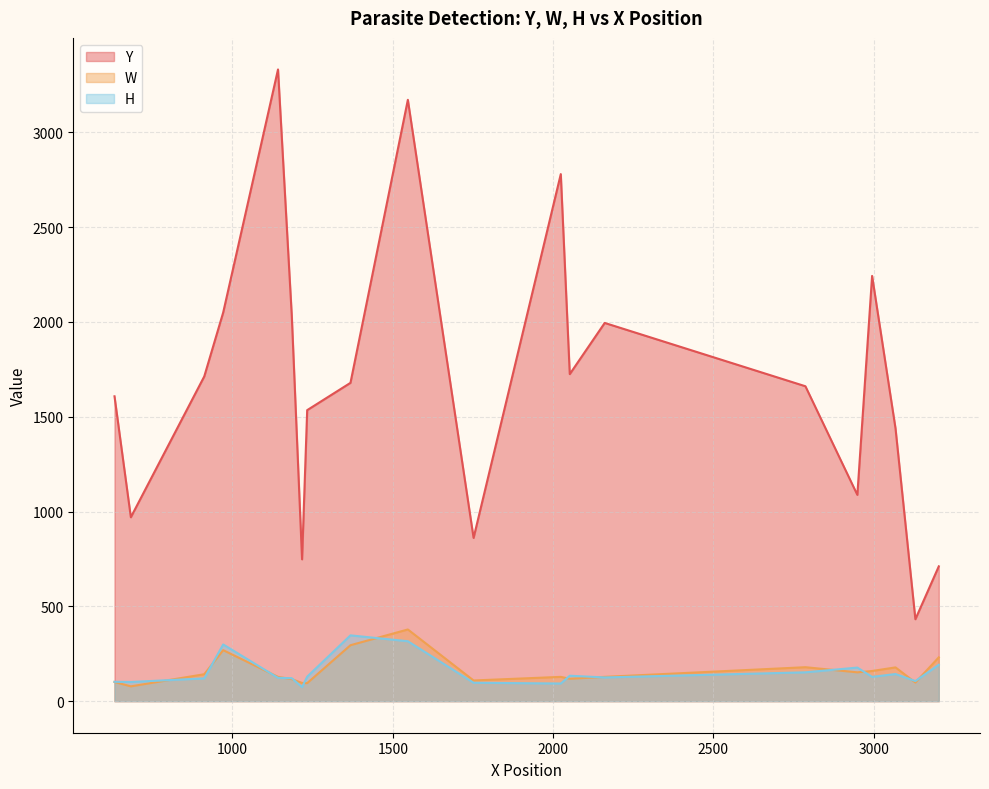

What is the minimum value for Y?

432